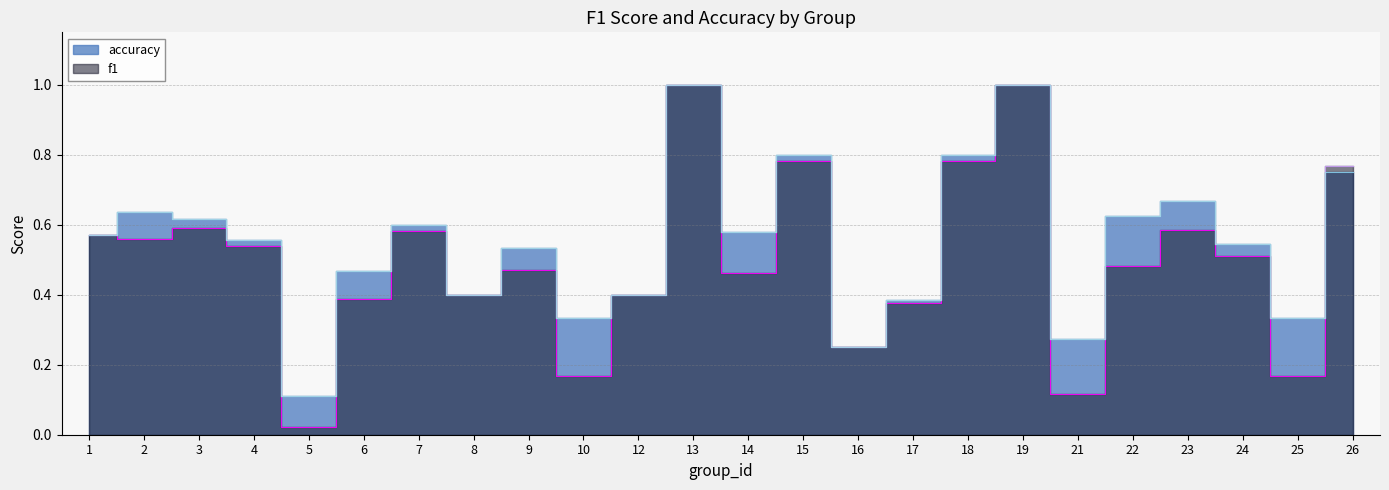

Between 3 and 16, which series saw the biggest shift?

accuracy